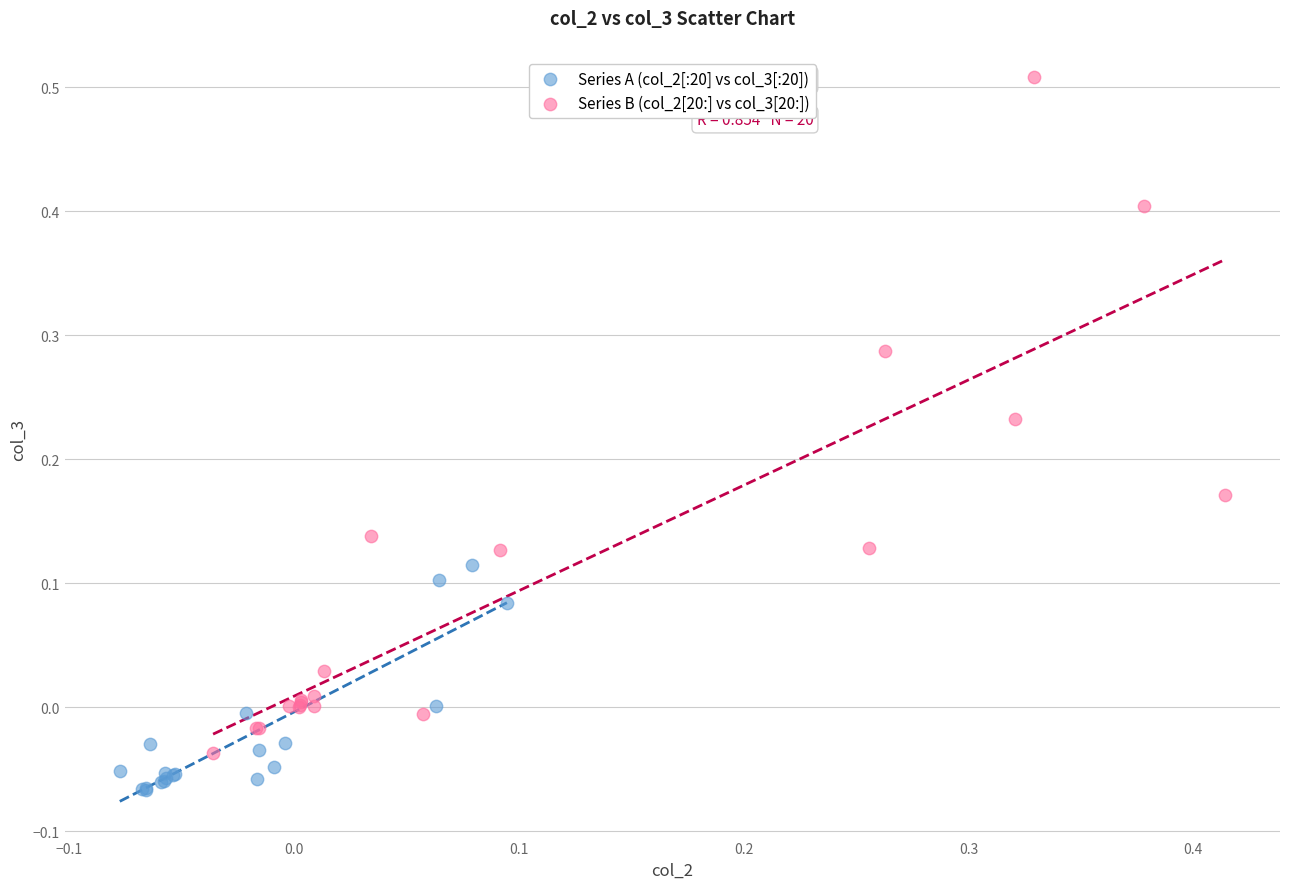

What are all the series names shown in the legend?

Series A (col_2[:20] vs col_3[:20]), Series B (col_2[20:] vs col_3[20:])